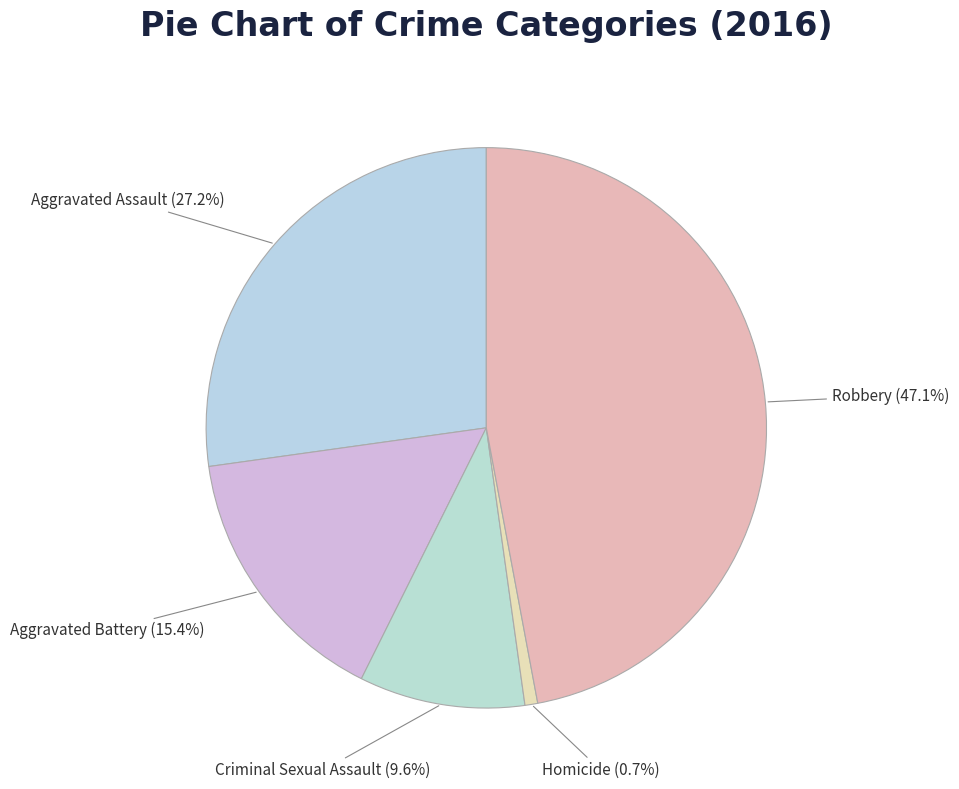

Does Criminal Sexual Assault represent more than half of the total?

No